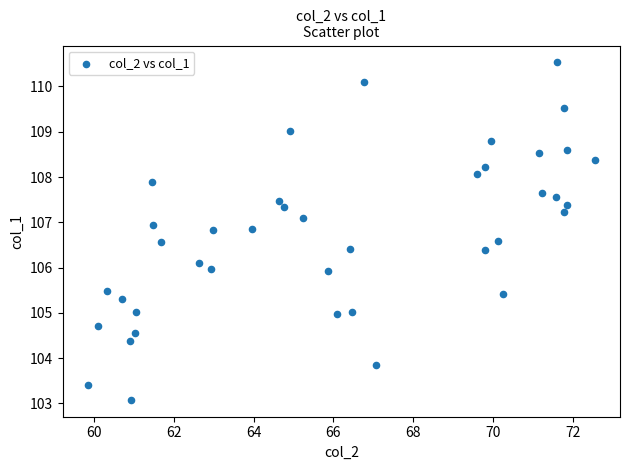

What is the range of Y values (max minus min)?

7.4